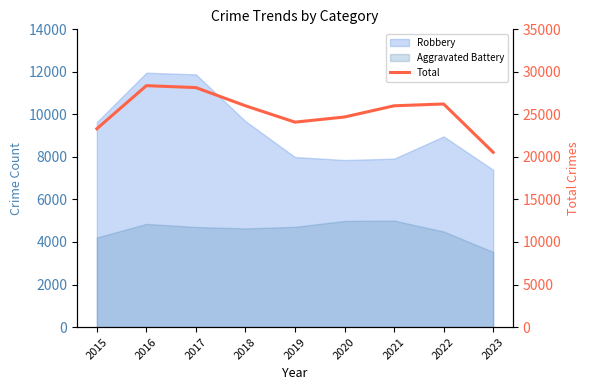

What is the smallest value displayed?

20545